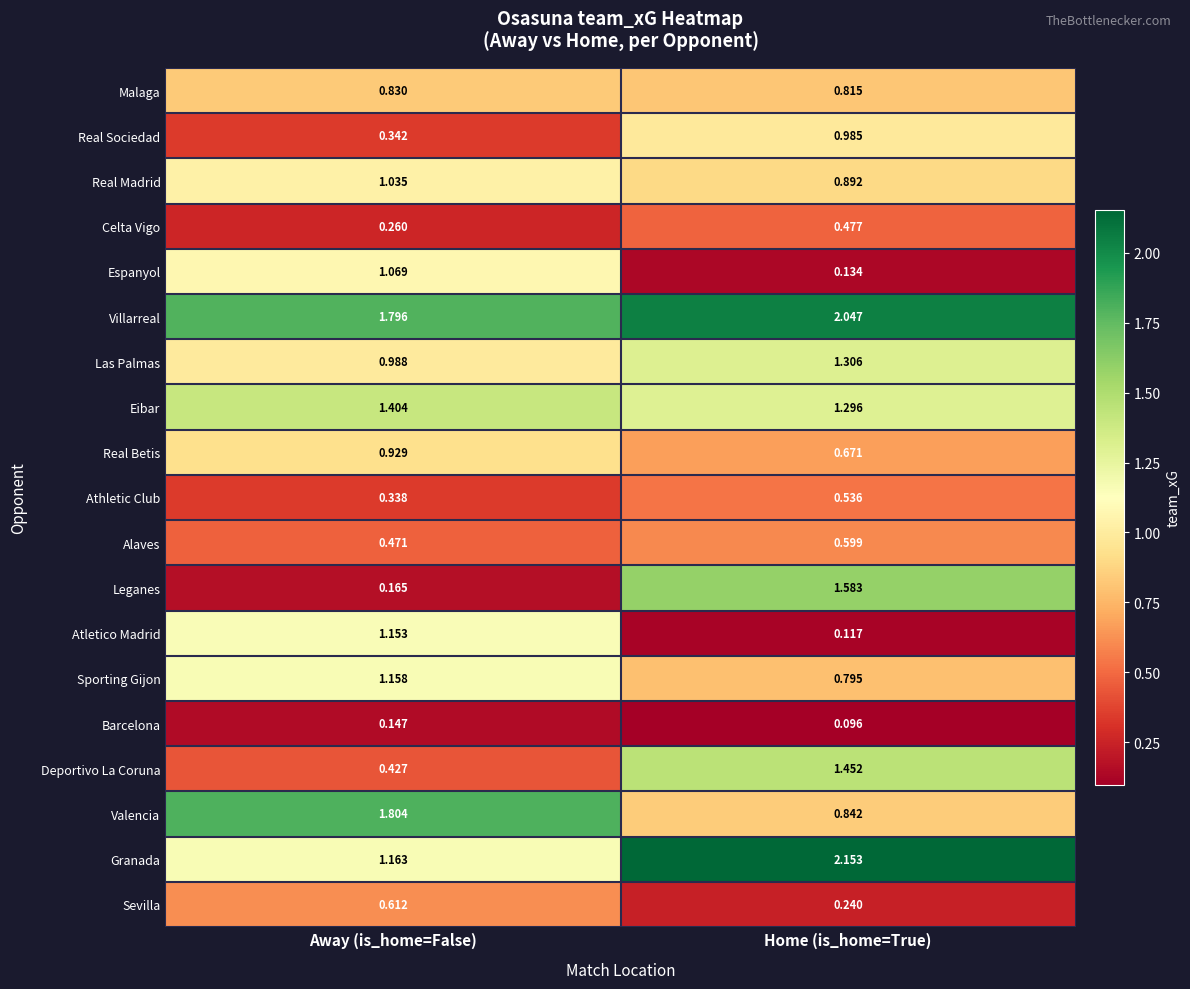

At which category is the sum across all series the highest?

Home (is_home=True)